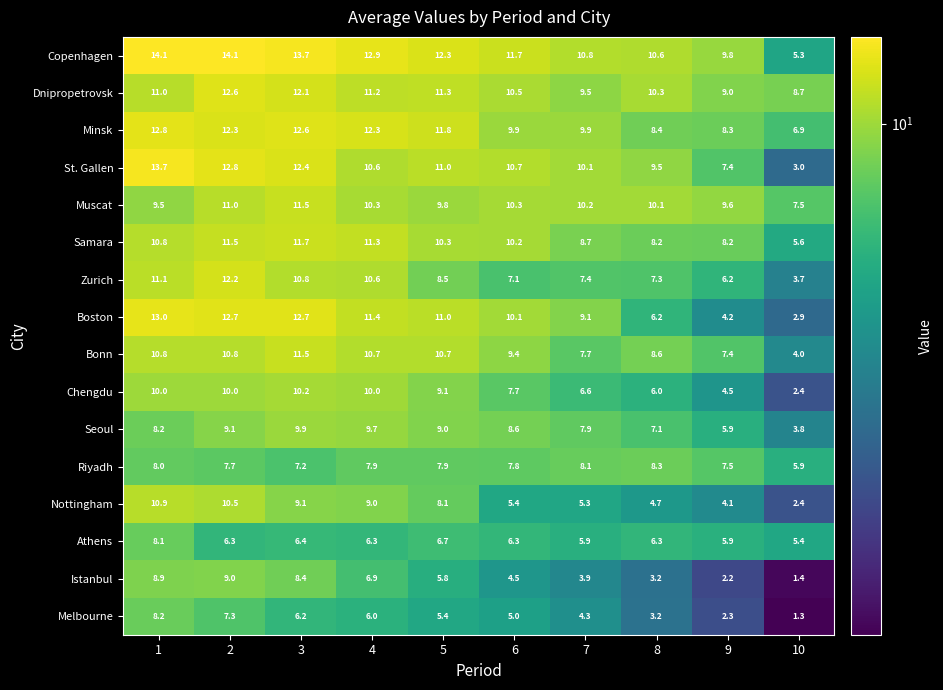

The Muscat series shows 9.8 at 5. True or false?

True